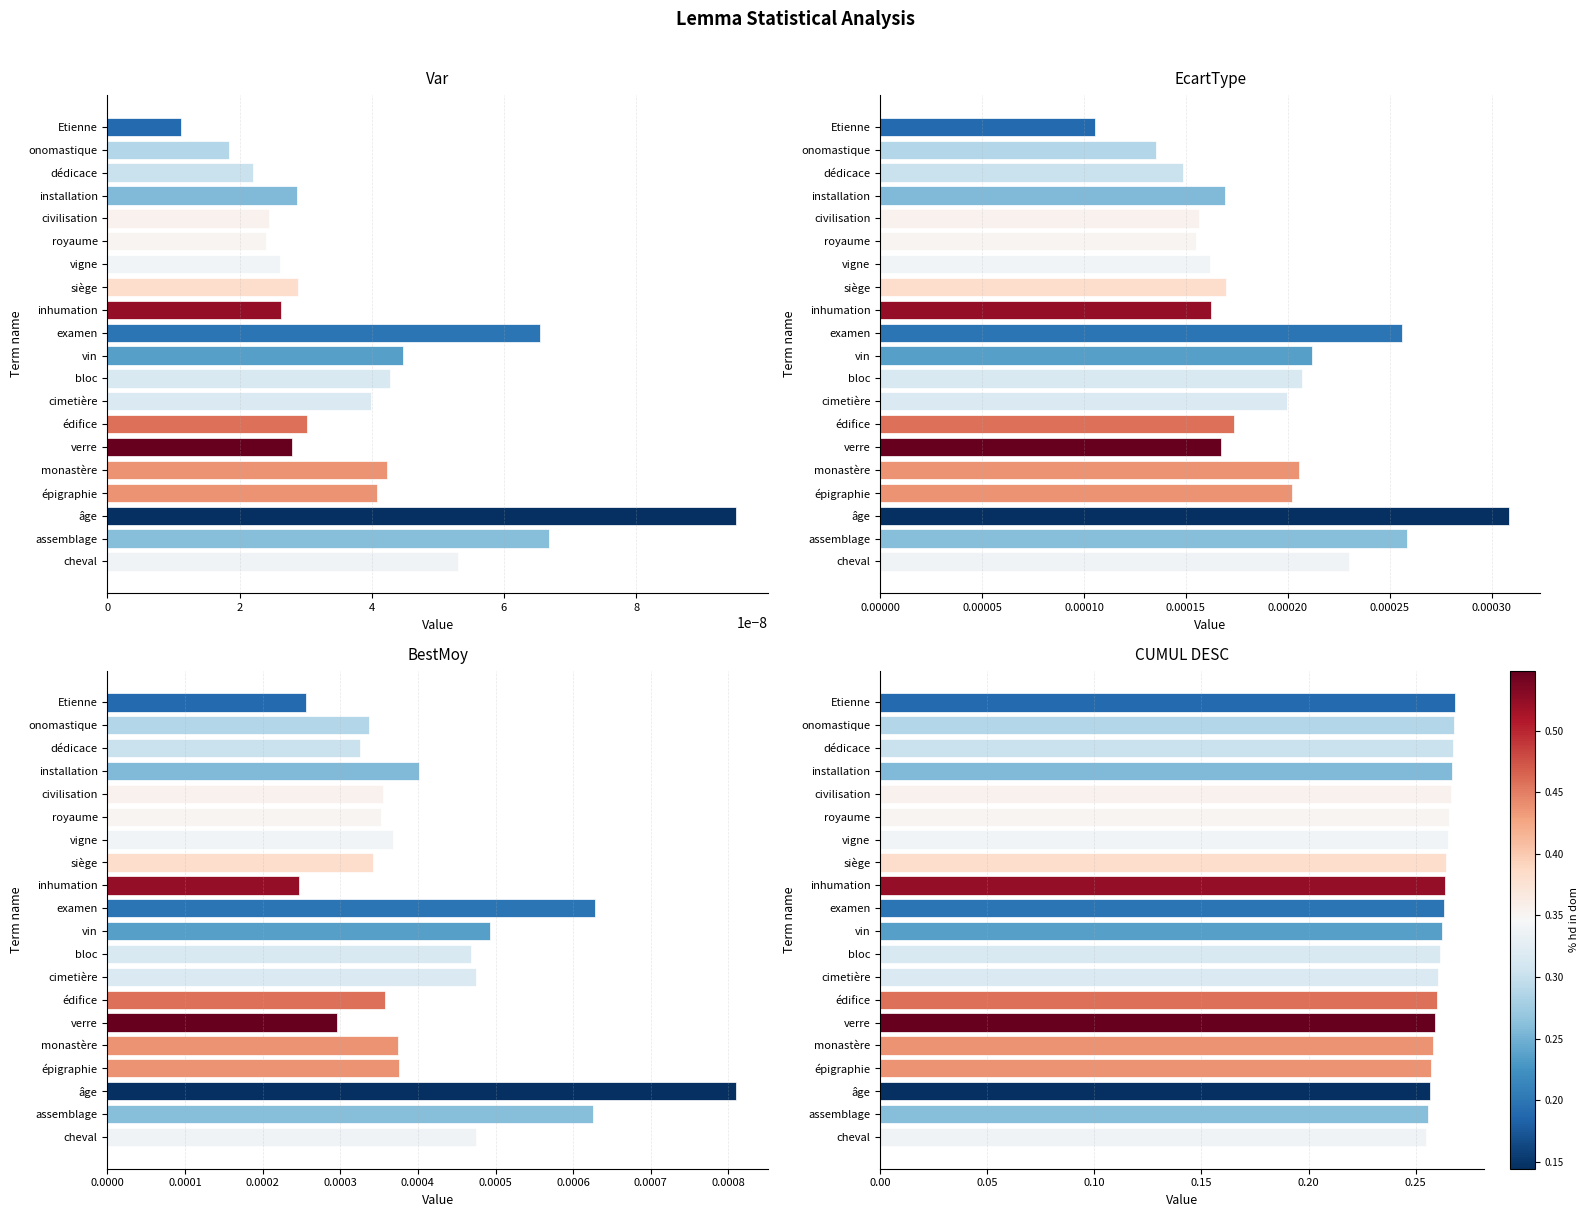

True or false: BestMoy has a value of 0.0 at épigraphie.

False